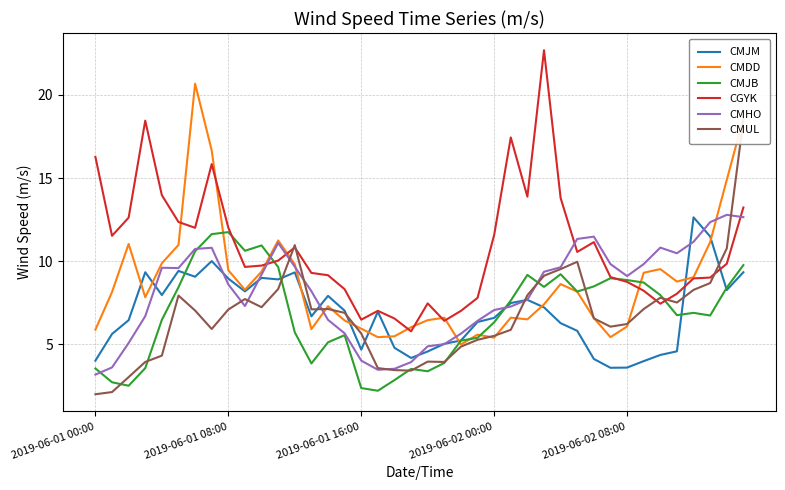

Reading left to right, list all the values displayed in this chart.

CMJM: 4.0	5.6	6.5	9.3	8.0	9.4	9.1	10.0	9.0	8.2	9.0	8.9	9.3	6.7	7.9	7.0	4.7	7.0	4.8	4.2	4.6	5.0	5.2	6.3	6.6	7.5	7.7	7.2	6.3	5.8	4.1	3.6	3.6	4.0	4.4	4.6	12.6	11.5	8.3	9.3
CMDD: 5.9	8.2	11.0	7.8	9.9	11.0	20.7	16.7	9.5	8.3	9.4	11.2	9.8	5.9	7.3	6.4	6.0	5.4	5.5	6.0	6.5	6.6	5.0	5.6	5.4	6.6	6.5	7.4	8.6	8.2	6.6	5.4	6.1	9.3	9.5	8.8	9.0	11.2	14.9	18.6
CMJB: 3.6	2.7	2.5	3.6	6.5	8.4	10.6	11.6	11.8	10.6	10.9	9.7	5.7	3.9	5.1	5.6	2.4	2.2	2.9	3.5	3.4	3.9	5.2	5.4	6.3	7.6	9.2	8.5	9.2	8.2	8.5	9.0	8.9	8.7	8.0	6.8	6.9	6.7	8.4	9.8
CGYK: 16.3	11.5	12.6	18.4	14.0	12.4	12.0	15.8	12.0	9.7	9.7	10.0	10.8	9.3	9.2	8.3	6.5	7.0	6.6	5.8	7.5	6.4	7.0	7.8	11.6	17.4	13.9	22.7	13.8	10.6	11.2	9.1	8.8	8.2	7.5	8.1	9.0	9.0	9.8	13.2
CMHO: 3.2	3.6	5.1	6.7	9.6	9.6	10.7	10.8	8.6	7.3	9.2	11.1	9.7	8.2	6.5	5.7	4.0	3.5	3.5	3.9	4.9	5.0	5.7	6.4	7.1	7.3	7.7	9.4	9.6	11.3	11.5	9.8	9.1	9.8	10.8	10.5	11.2	12.3	12.8	12.7
CMUL: 2.0	2.1	3.0	4.0	4.3	7.9	7.0	5.9	7.1	7.7	7.2	8.3	11.0	7.1	7.1	6.9	5.7	3.6	3.5	3.4	4.0	4.0	4.9	5.3	5.5	5.9	8.0	9.1	9.5	10.0	6.6	6.1	6.2	7.1	7.8	7.5	8.3	8.7	10.8	18.5